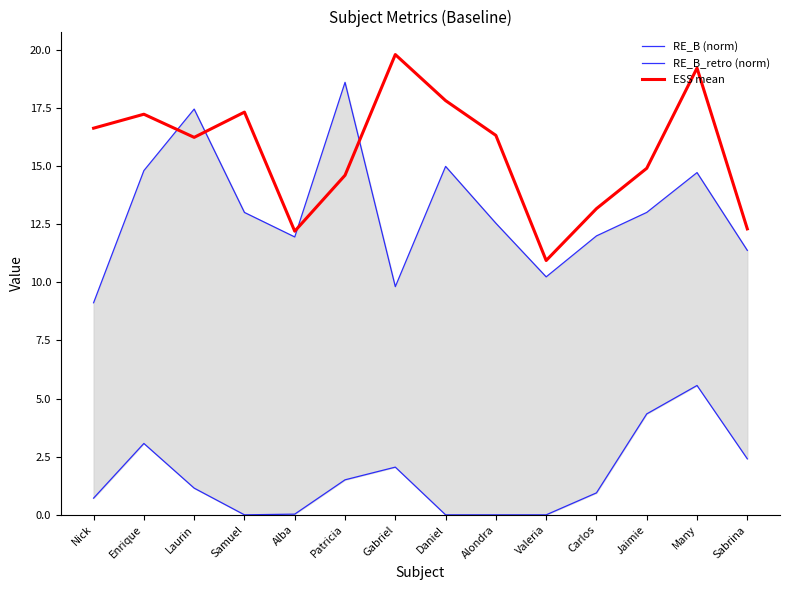

What is the lowest value of the ESS mean series?

10.9